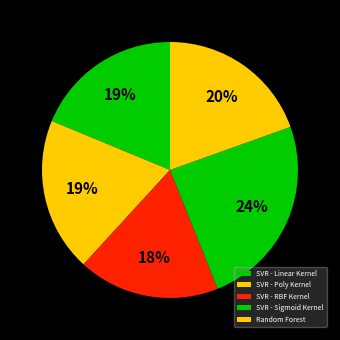

Is SVR - Sigmoid Kernel the majority of the pie?

No